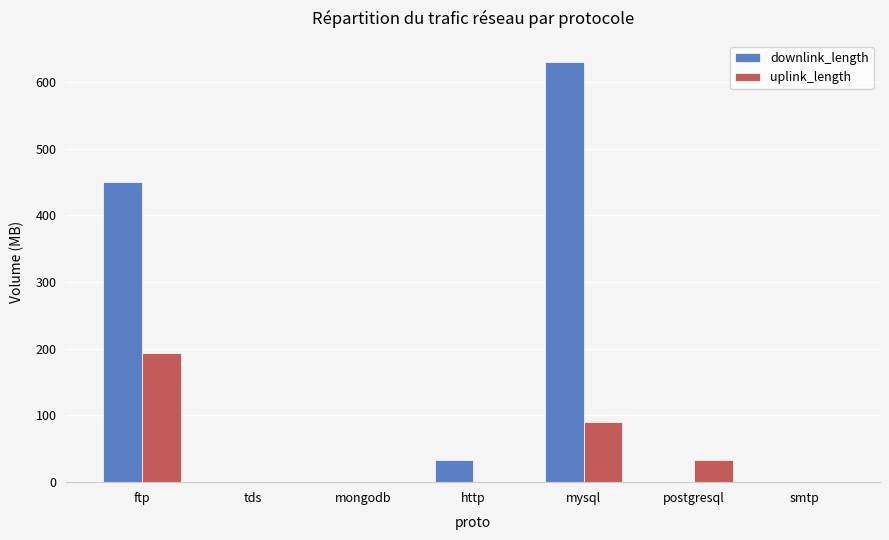

Which series has the largest total across all categories?

downlink_length